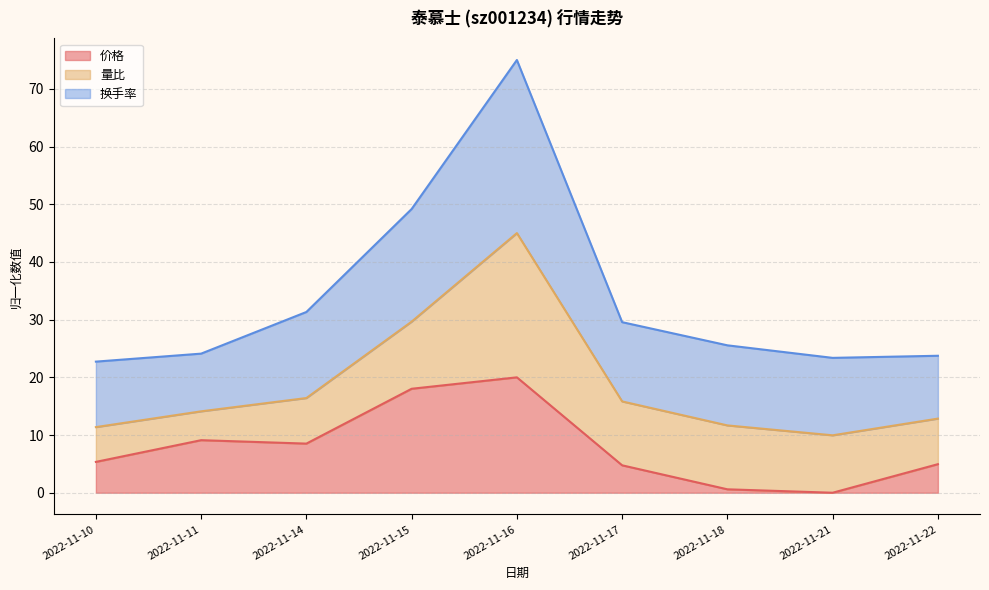

True or false: 换手率 has more than 0 points higher than both neighbors.

True